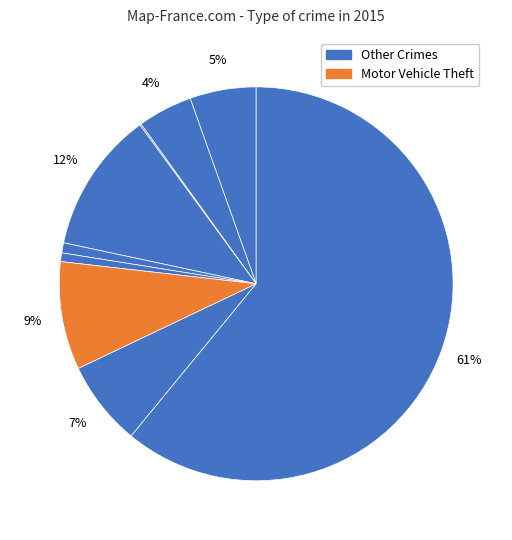

Count the number of slices in the pie.

9